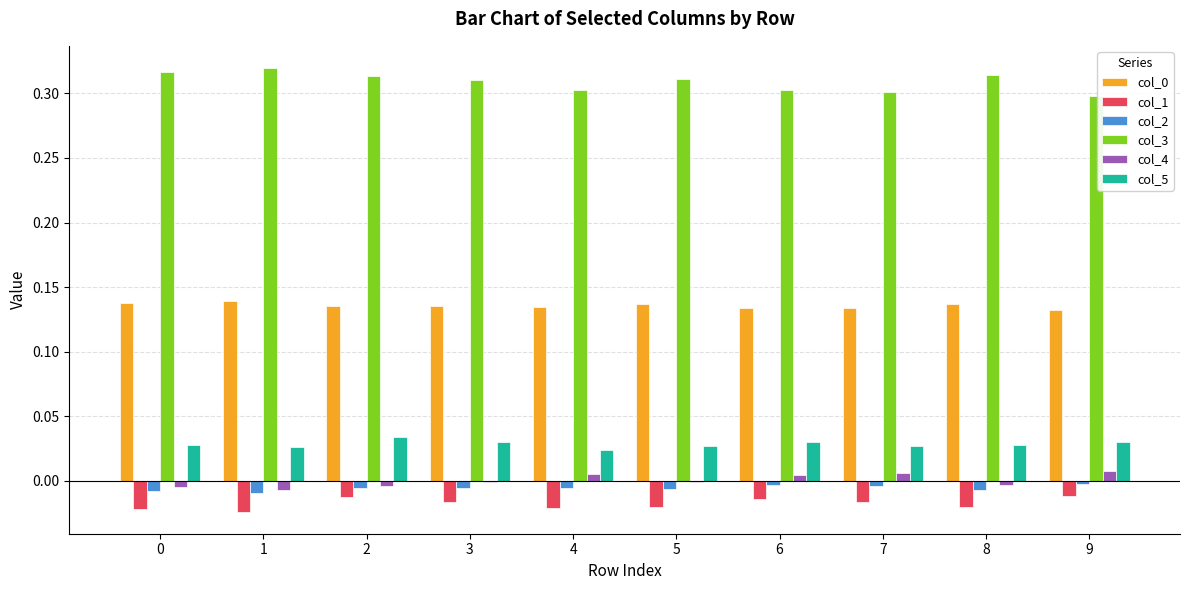

Is it true that col_4 equals 0.0 at 9?

True